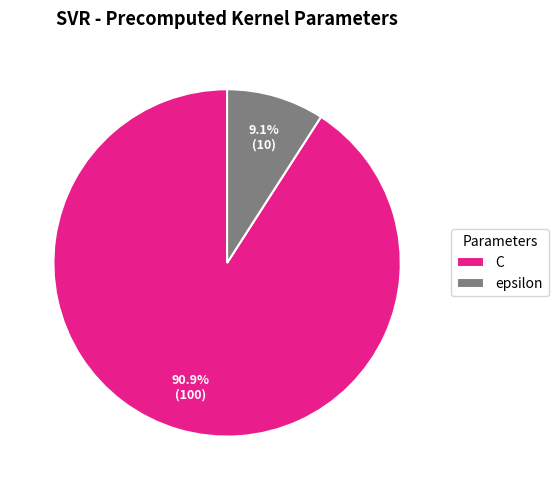

What is the majority slice?

C